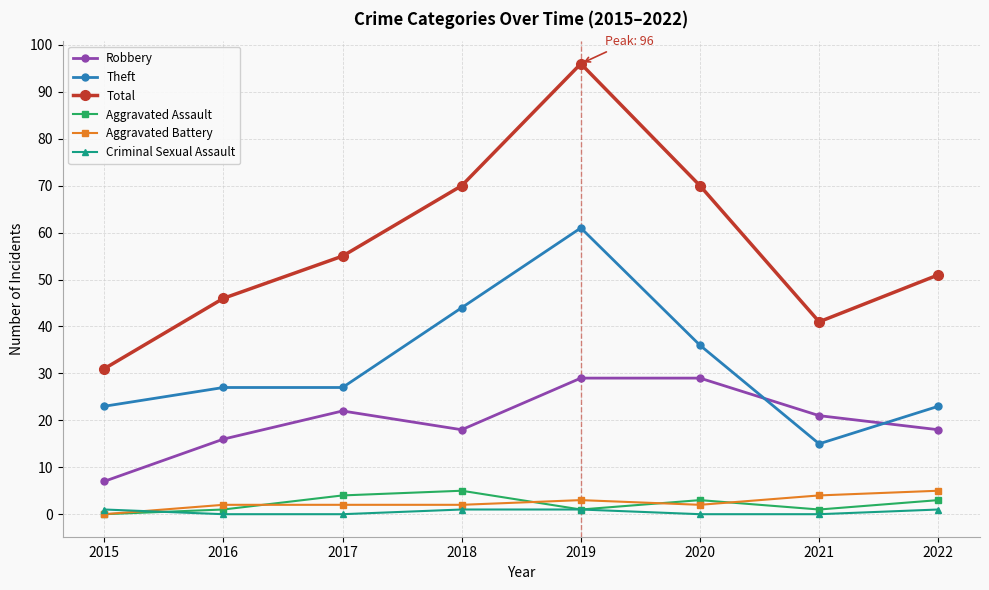

What is the value of the Total point at the 1st from the left?

31